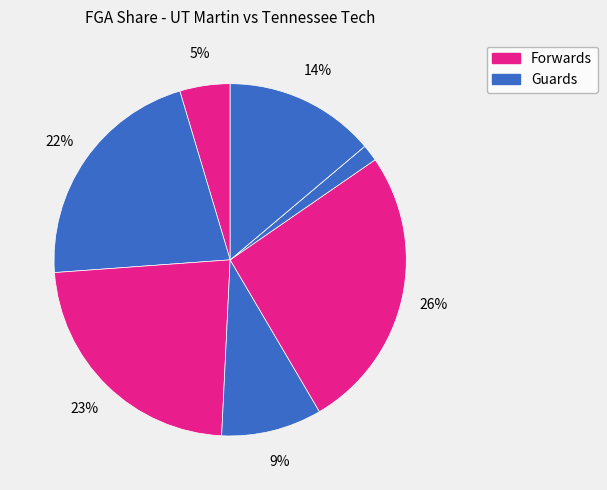

How many slices are in this pie chart?

8